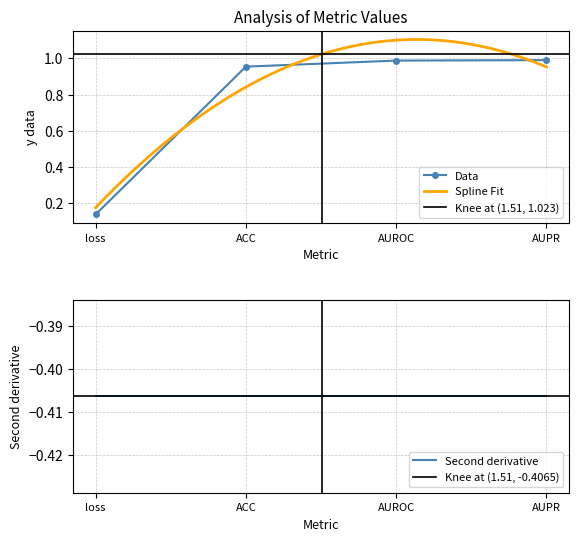

True or false: the data shows 0.6 at AUPR.

False